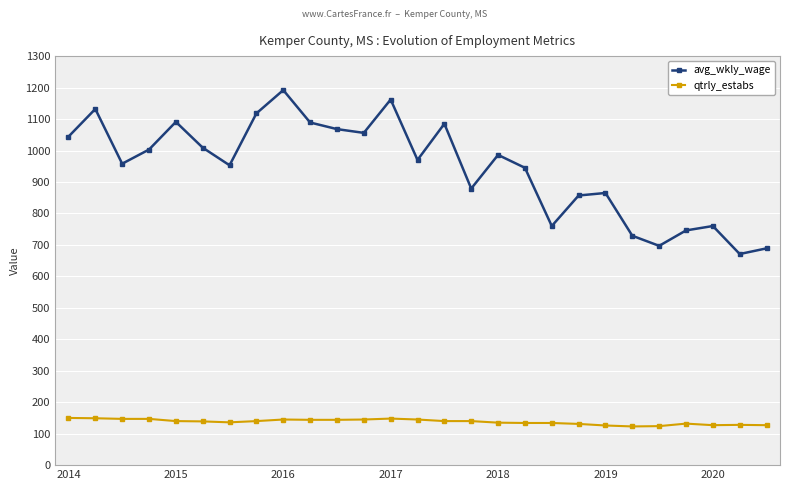

How many data points in qtrly_estabs are less than 140?

13